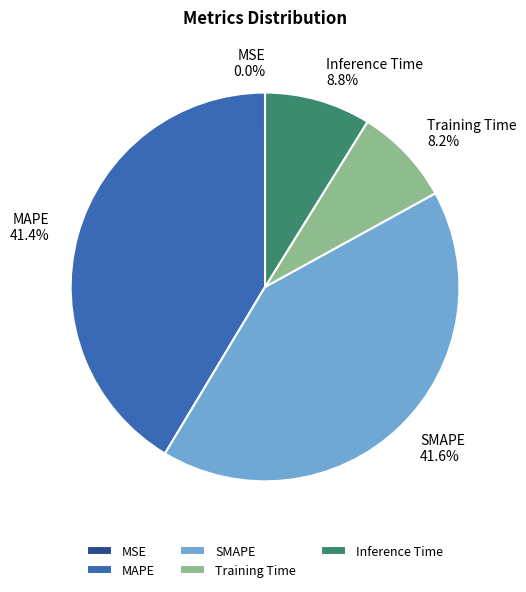

To the nearest percent, what is the difference between the largest and smallest slice percentages?

42%